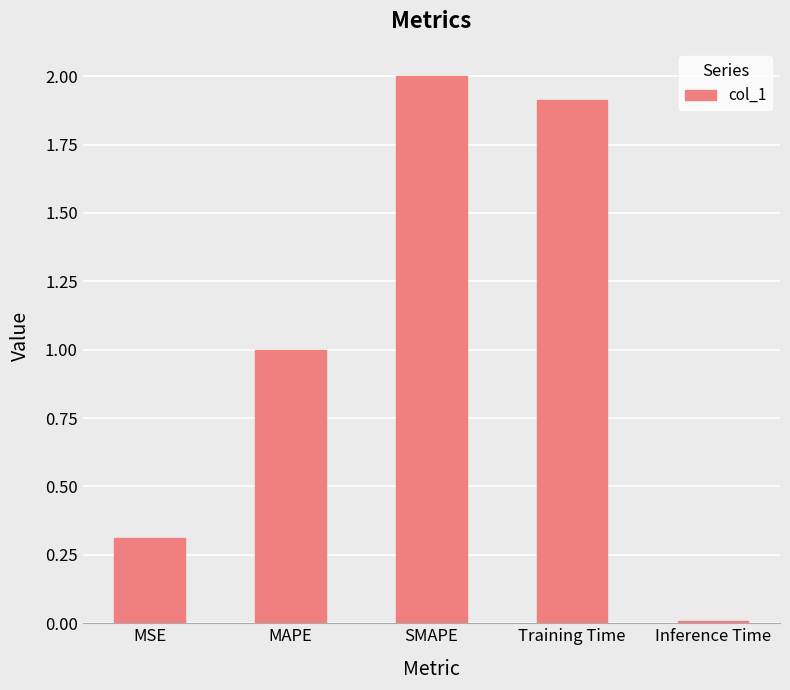

Read the value at Training Time.

1.9